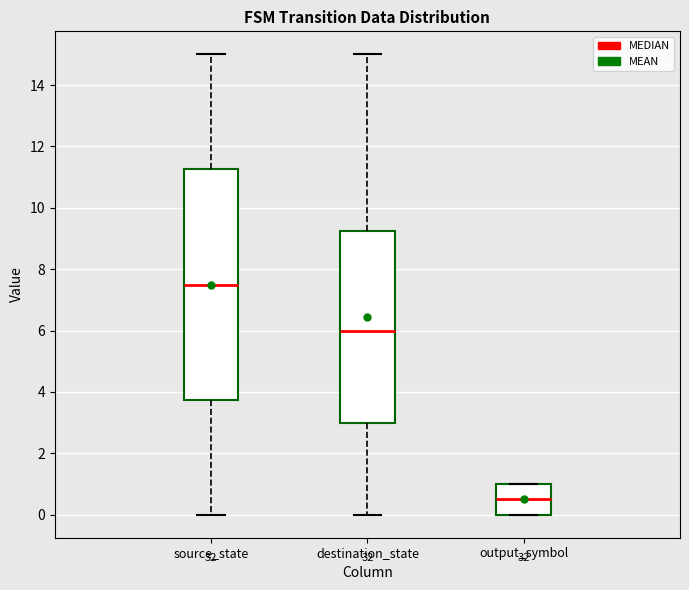

Which box is the tallest, from its lower edge to its upper edge?

source_state